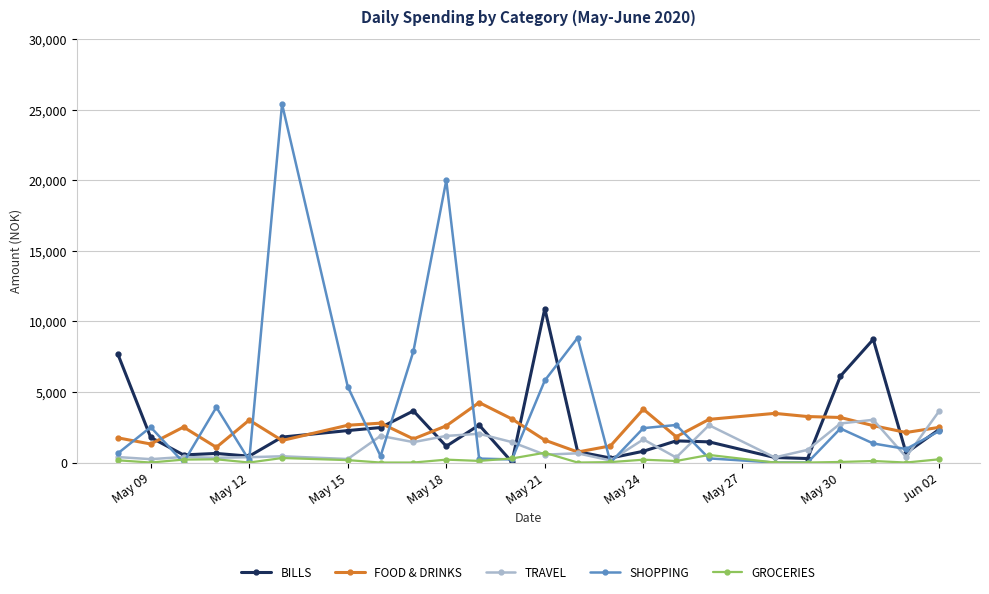

What is the maximum value for BILLS?

10910.0